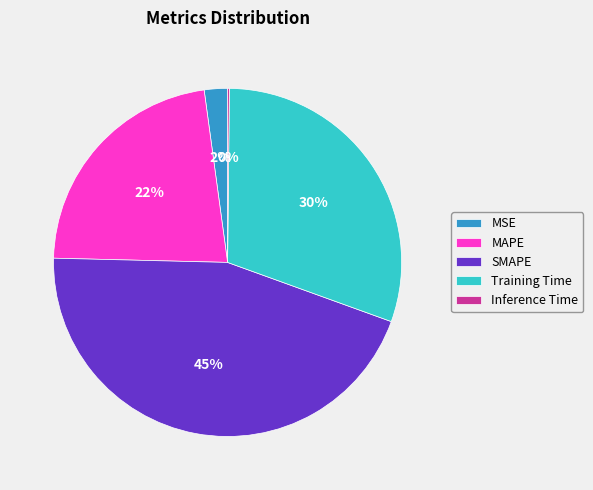

Is it true that MAPE is 8% of the pie?

False